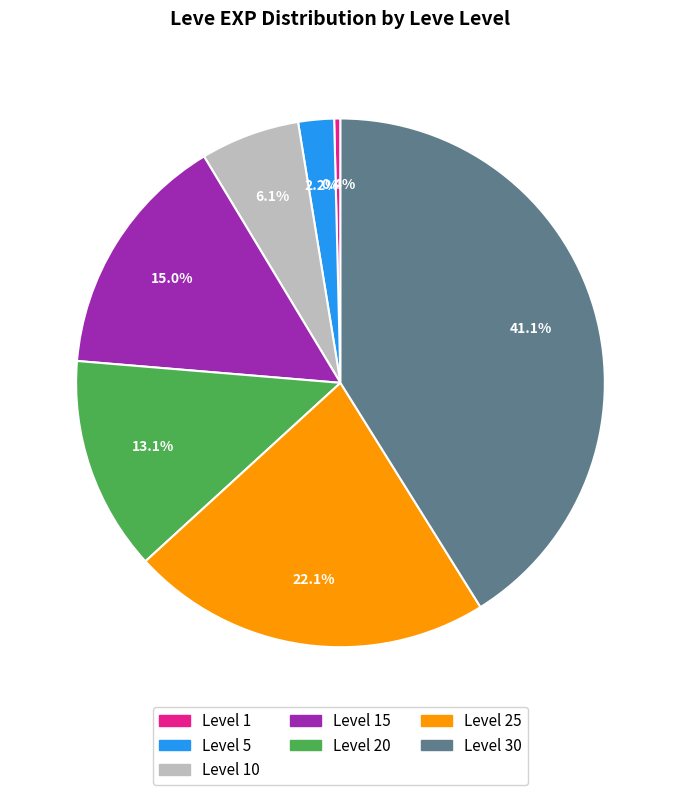

Is there any slice that represents more than half of the pie?

No